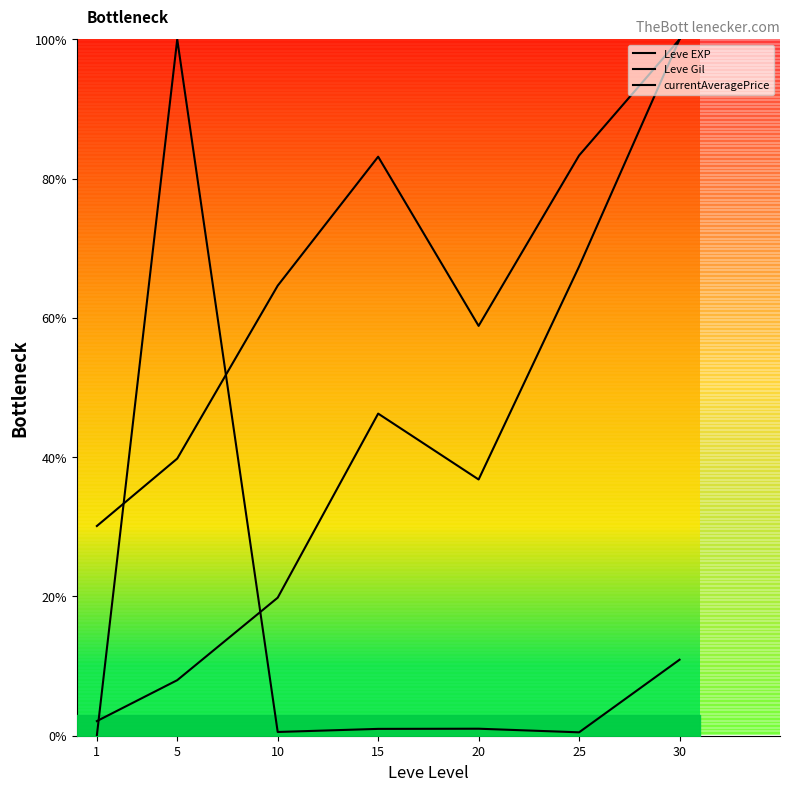

What is the difference between the maximum and minimum values in the Leve EXP series?

97.9